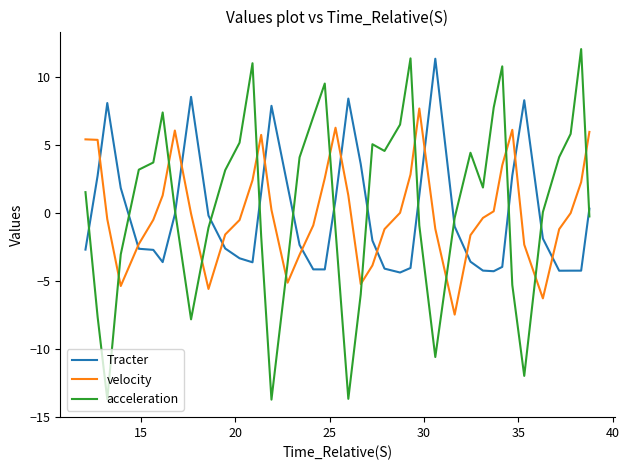

How many times do velocity and Tracter cross each other?

12